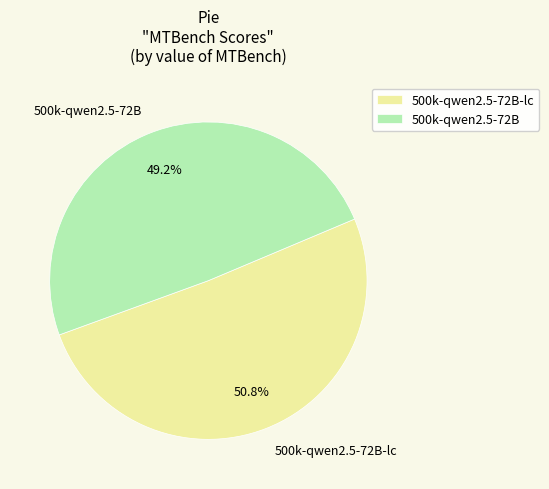

Which has a higher value, 500k-qwen2.5-72B or 500k-qwen2.5-72B-lc?

500k-qwen2.5-72B-lc